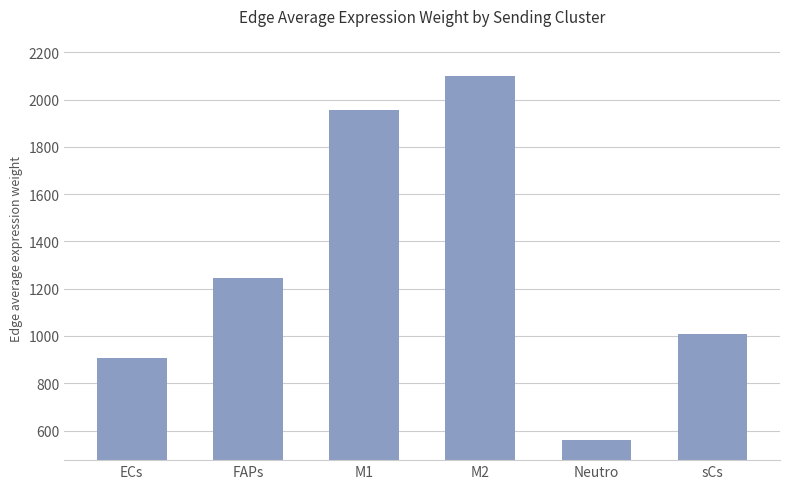

The chart shows a value of 2672.2 at M1. True or false?

False